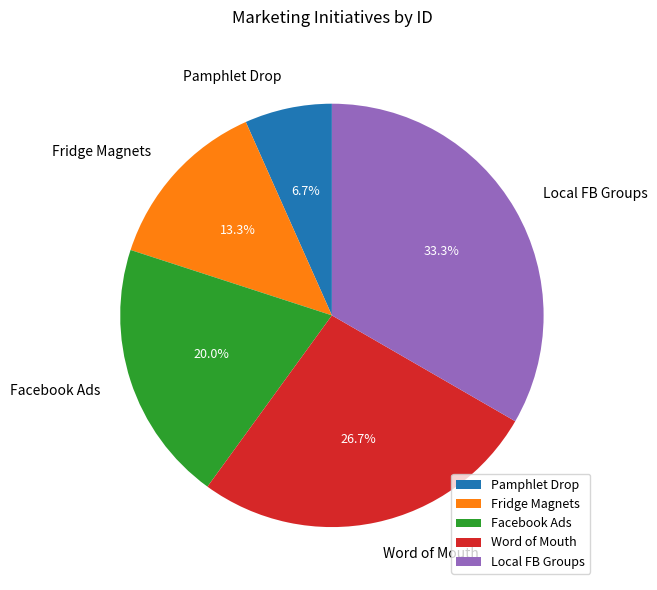

What percentage is the Pamphlet Drop slice, to the nearest percent?

7%